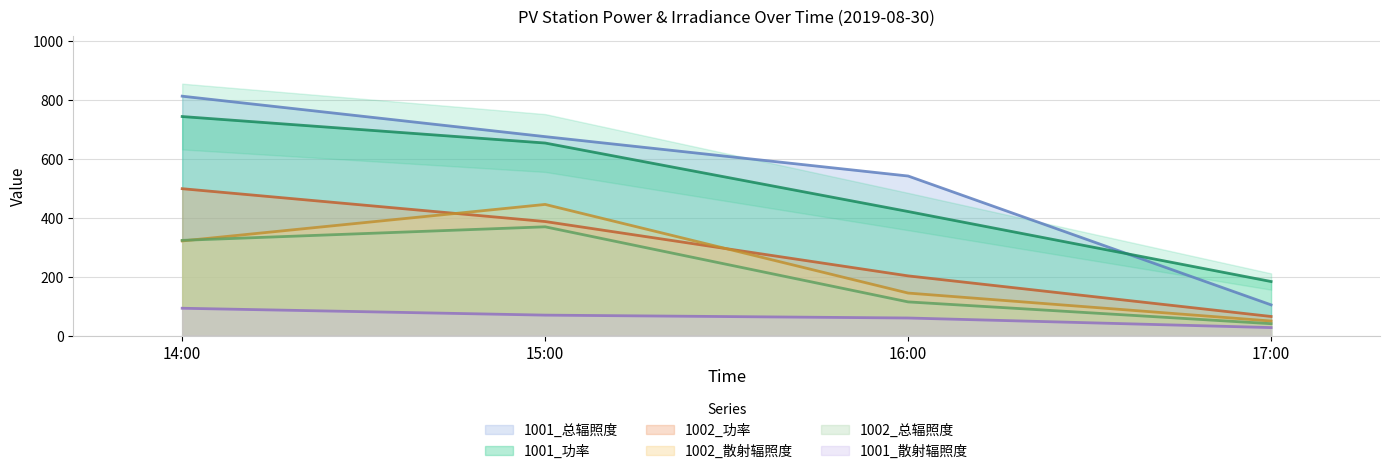

Which label corresponds to the largest value in the chart?

14:00